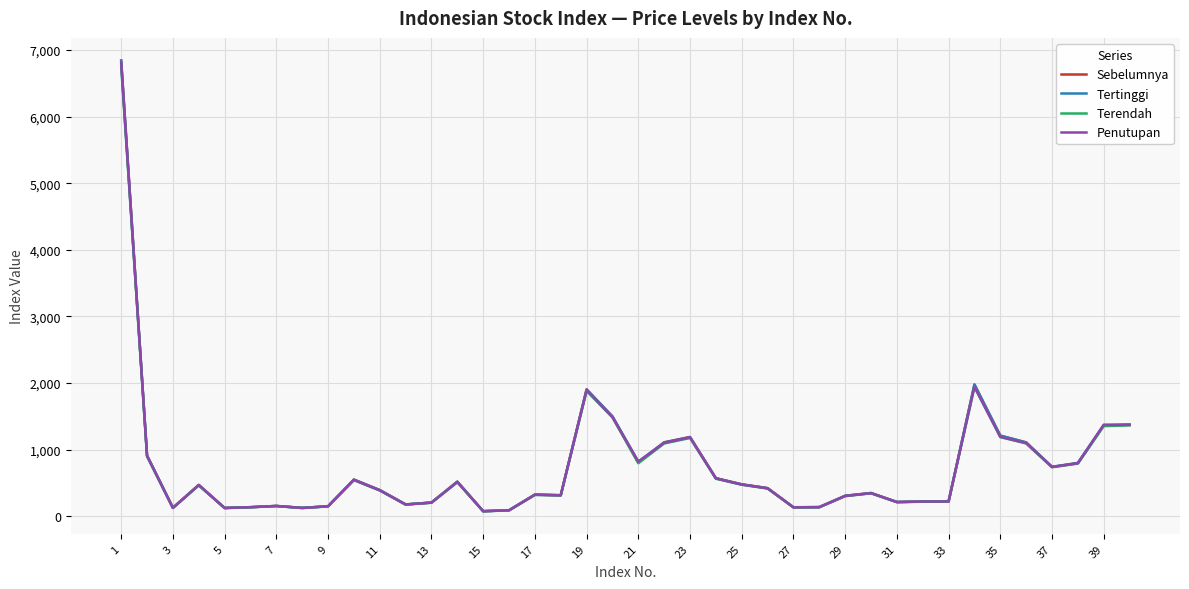

What is the maximum value shown in the chart?

6843.8